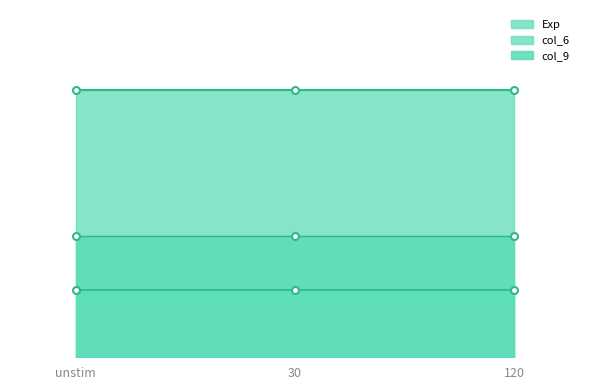

Between unstim and 120, which series saw the biggest shift?

col_6